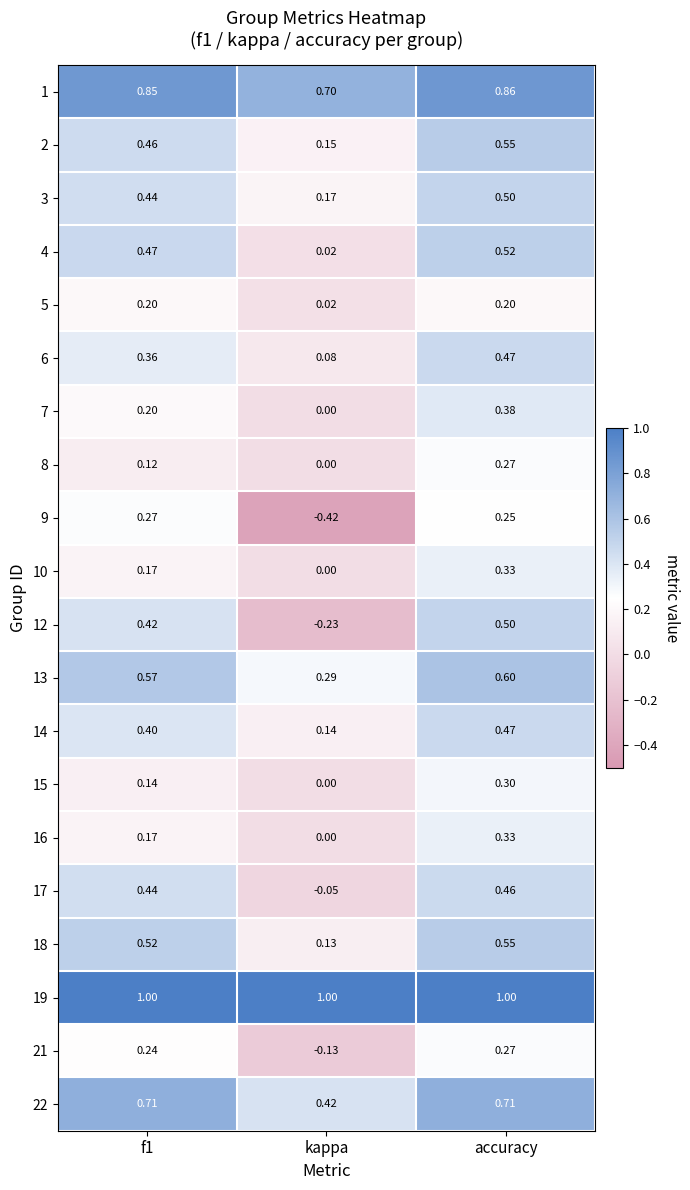

Which category has the lowest value across all series?

kappa